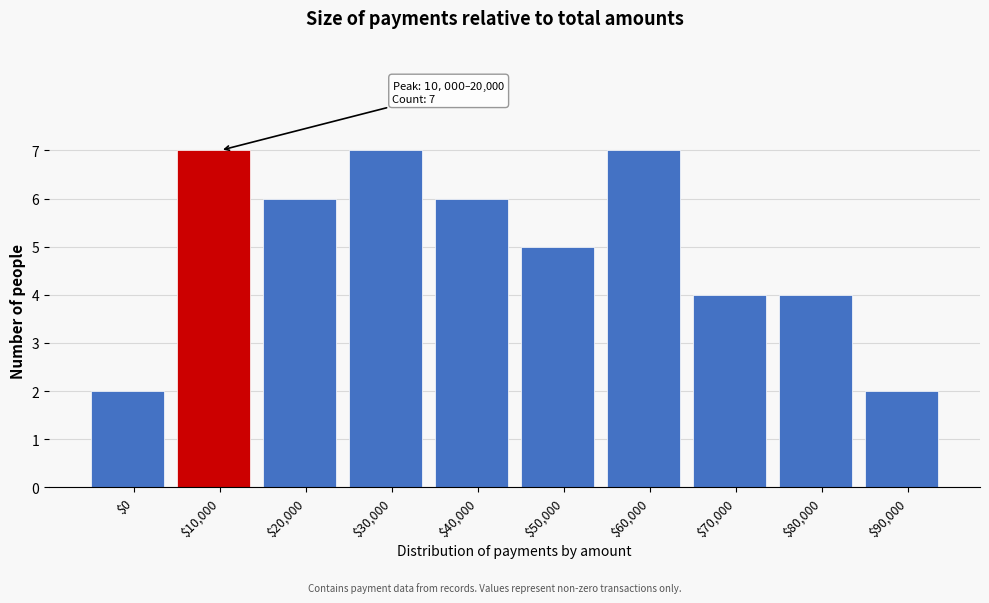

Reading left to right, extract all data points from this chart.

2	7	6	7	6	5	7	4	4	2